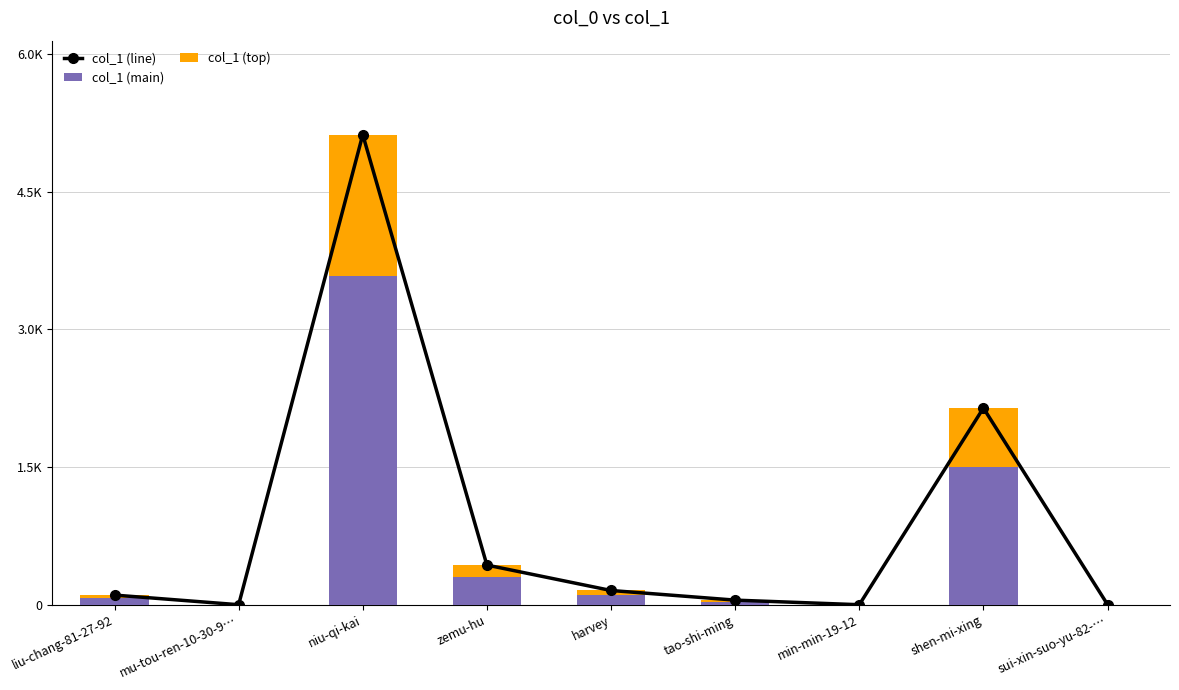

At which category does the chart reach its minimum across all series?

mu-tou-ren-10-30-9…